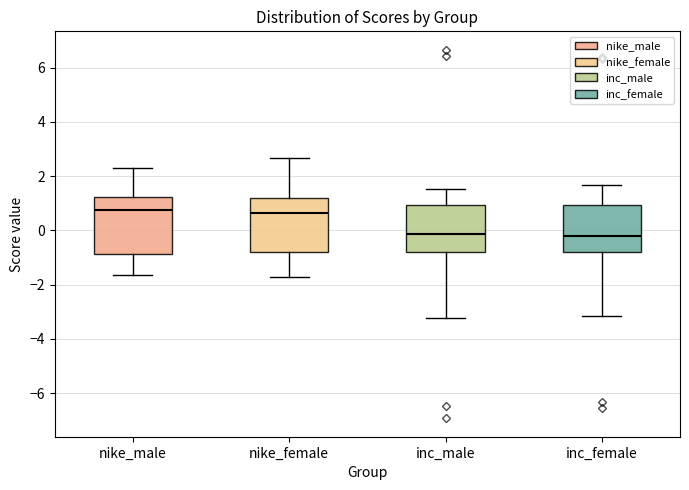

Reading left to right, read every box against the y-axis: the position of its median line, the range the box covers, and the ends of its whiskers. The values are not printed on the chart, so give them approximately, as read against the axis.

nike_male: median 0.8, box -0.8 to 1.2, whiskers -1.6 to 2.2
nike_female: median 0.6, box -0.8 to 1.2, whiskers -1.8 to 2.6
inc_male: median -0.2, box -0.8 to 1.0, whiskers -3.2 to 1.6
inc_female: median -0.2, box -0.8 to 1.0, whiskers -3.2 to 1.6